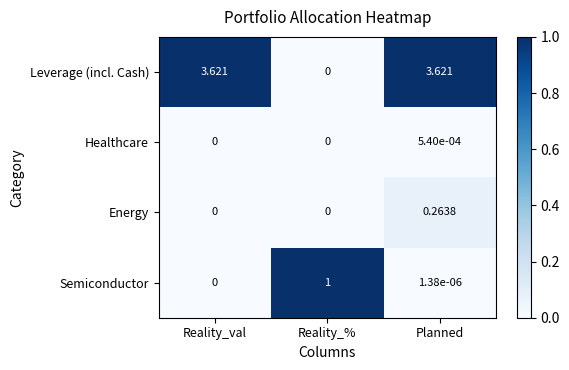

Which series changed the most between Reality_val and Reality_%?

Leverage (incl. Cash)